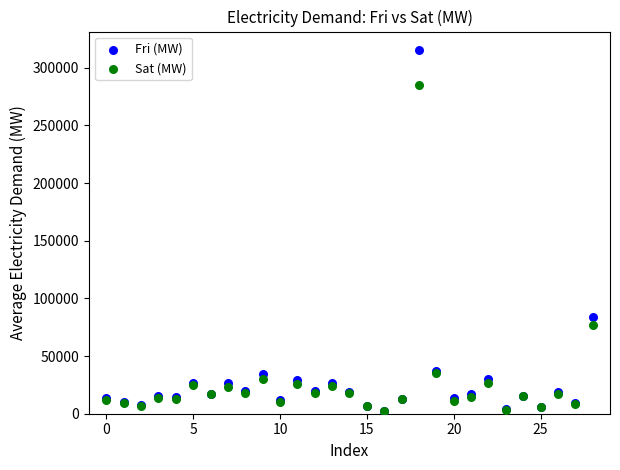

Across all series, what Y value is closest to 159231?

83645.9